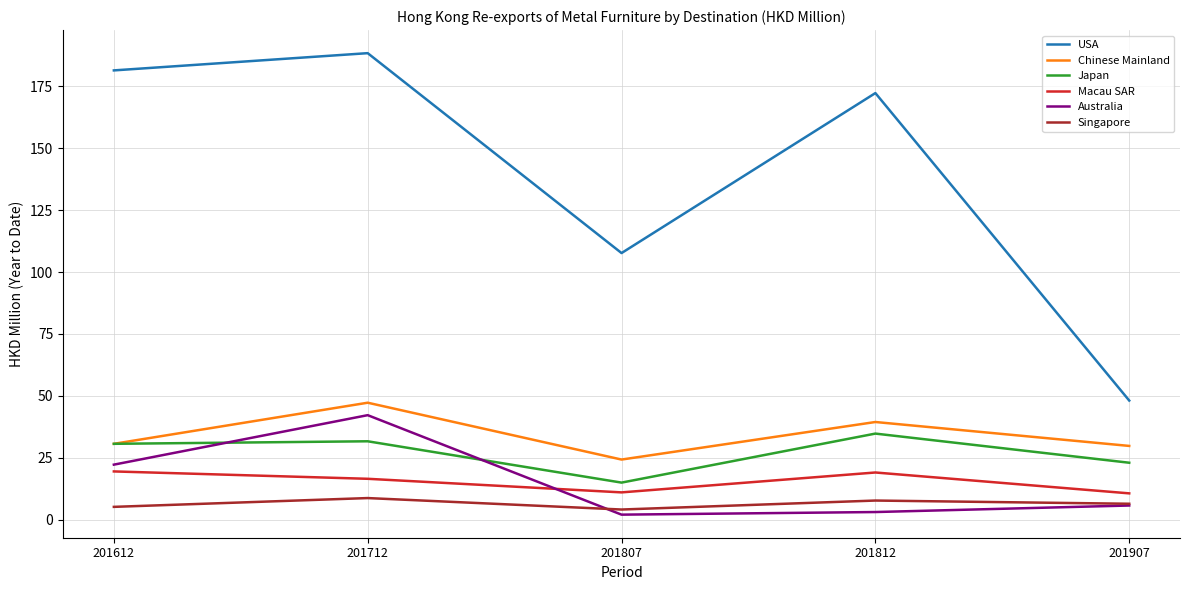

Which label corresponds to the largest value in the chart?

201712